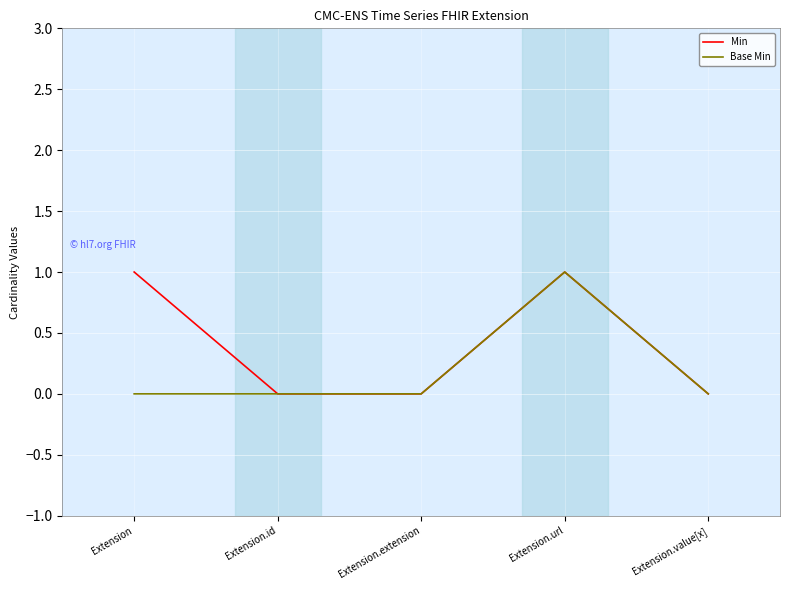

Is it true that Base Min equals 0 at Extension.id?

True